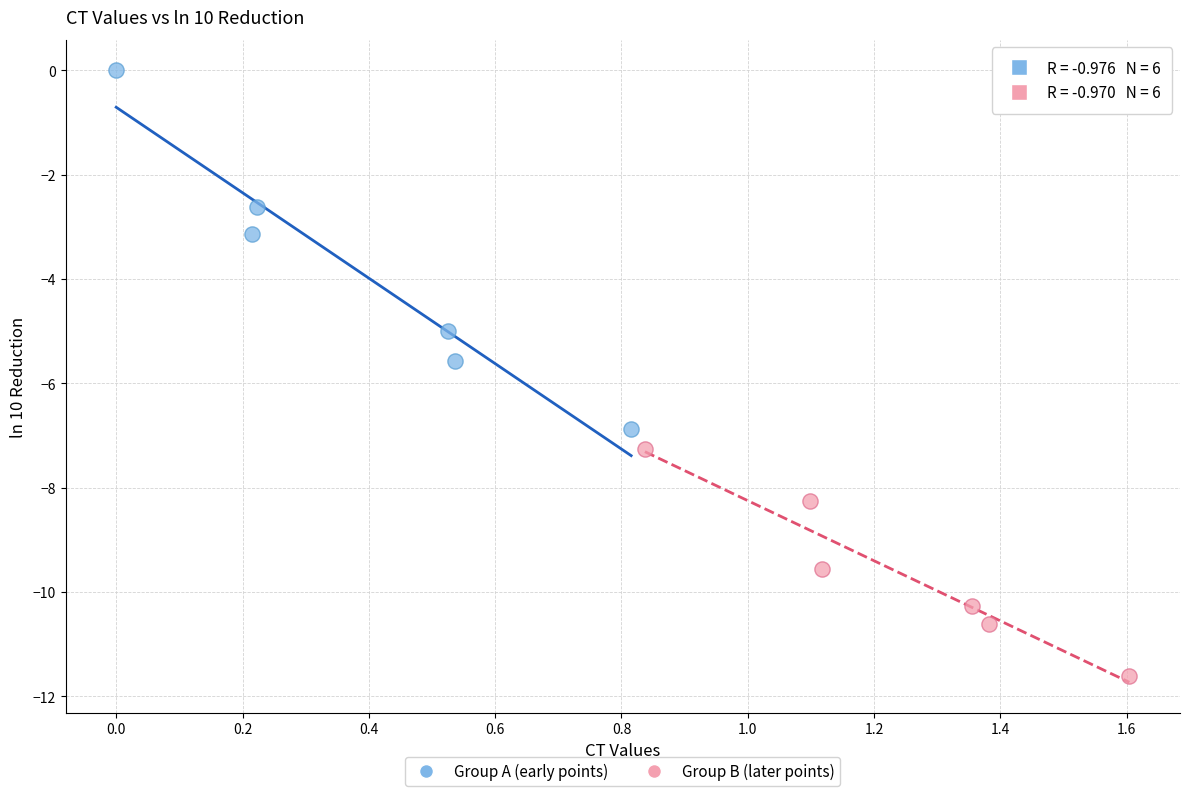

Which series contains the highest Y value?

Group A (early points)